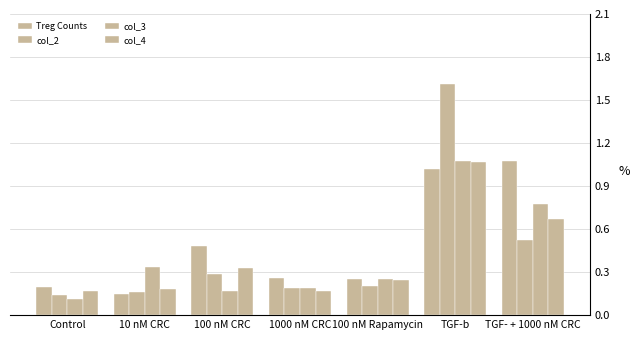

Count the number of data series in this chart.

4